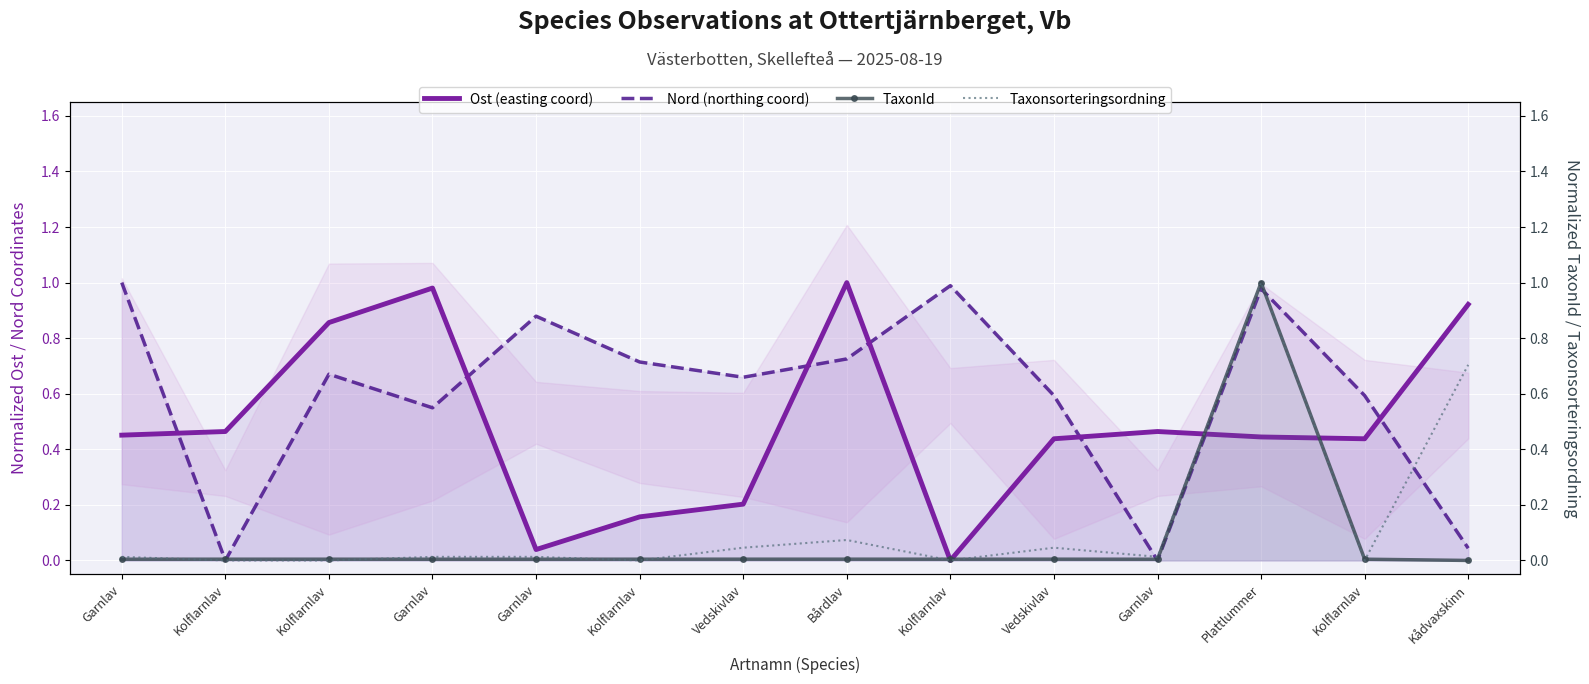

Where is the first local minimum for Taxonsorteringsordning?

Kolflarnlav